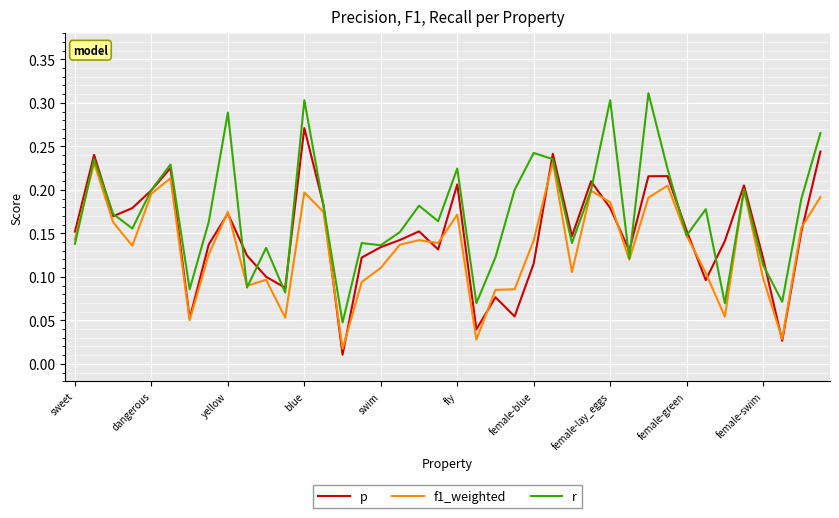

Which series has the largest total across all categories?

r